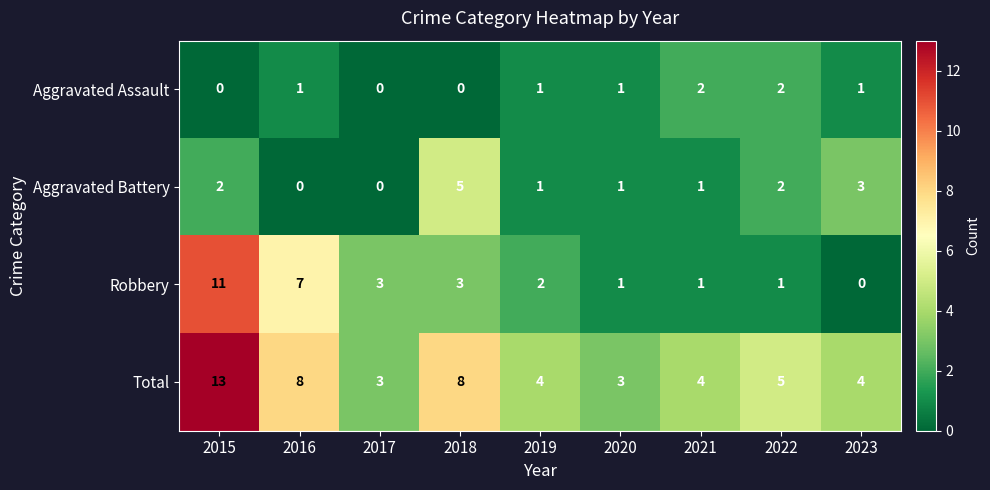

What is the greatest value displayed?

13